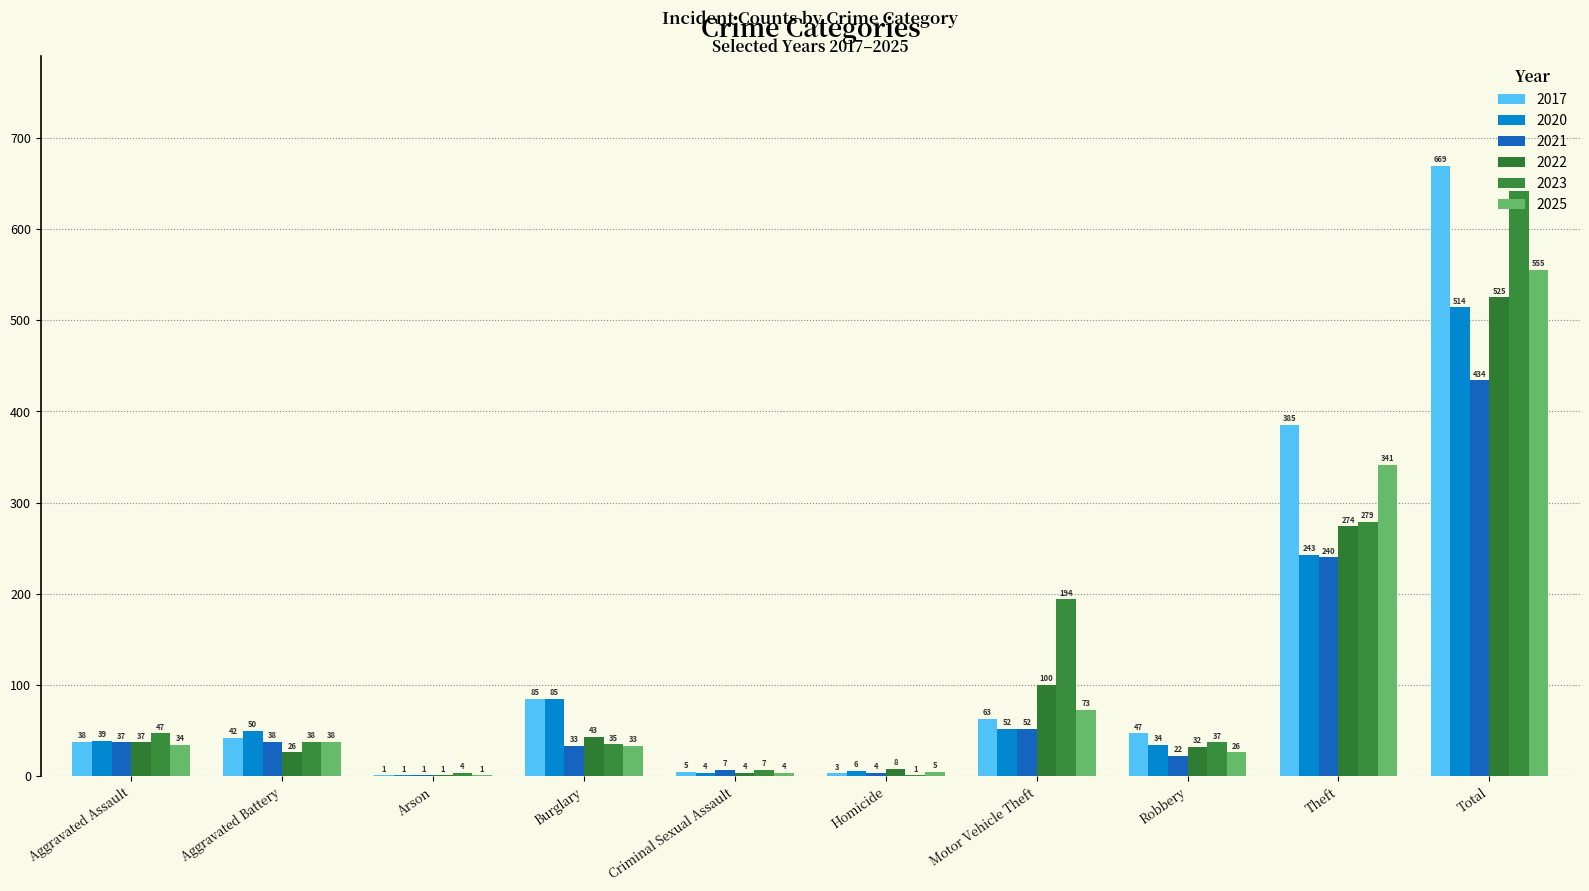

What is the total value across all series at Homicide?

27